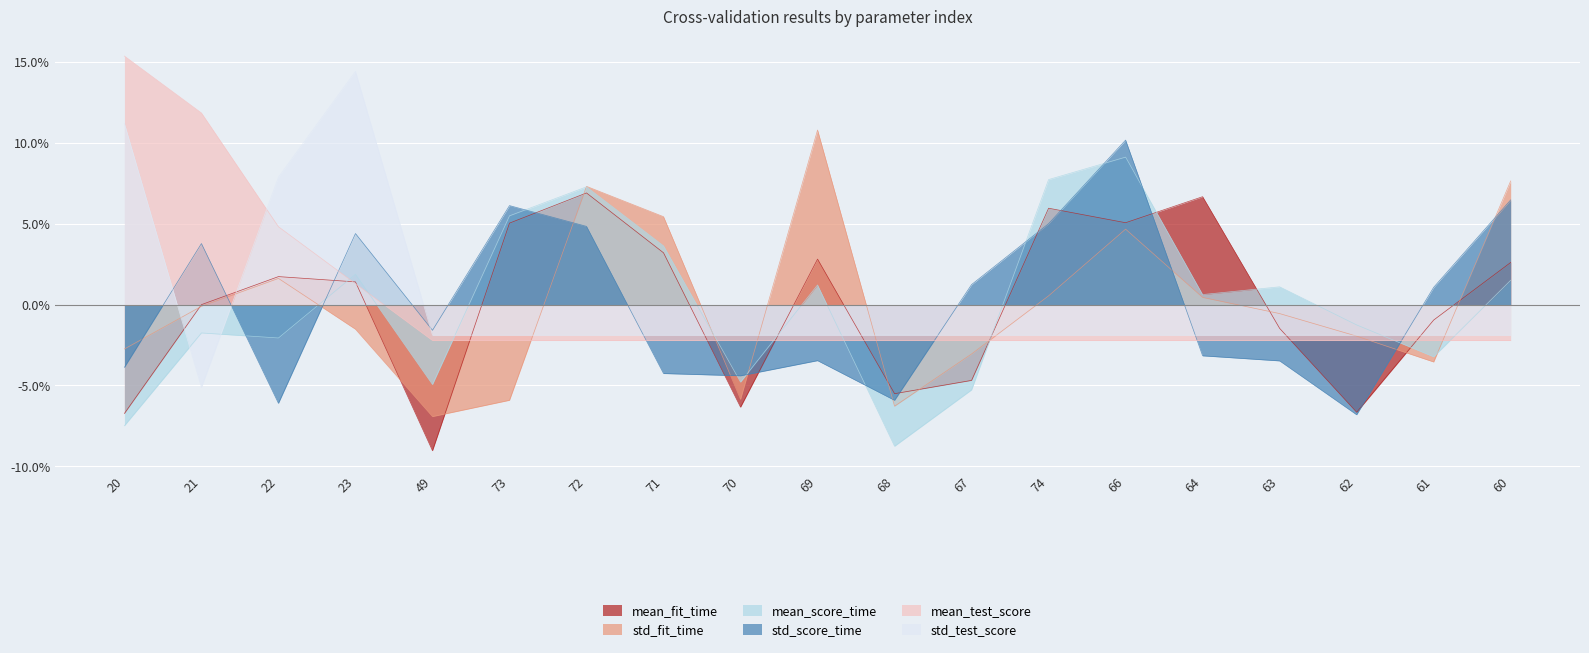

How many categories are shown in the chart?

19